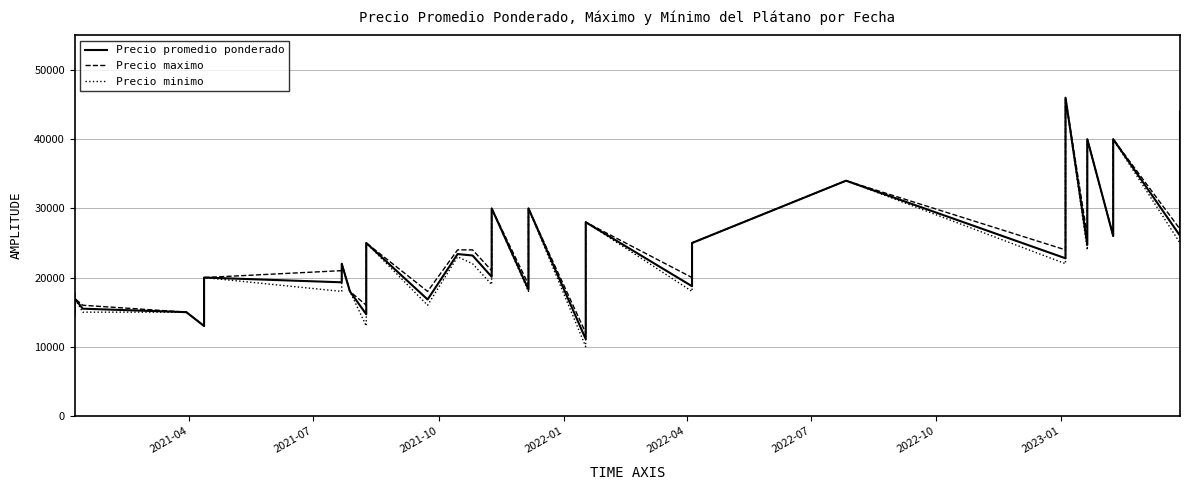

Is the value of Precio maximo at 2021-07 greater than the value of Precio minimo at 14?

No